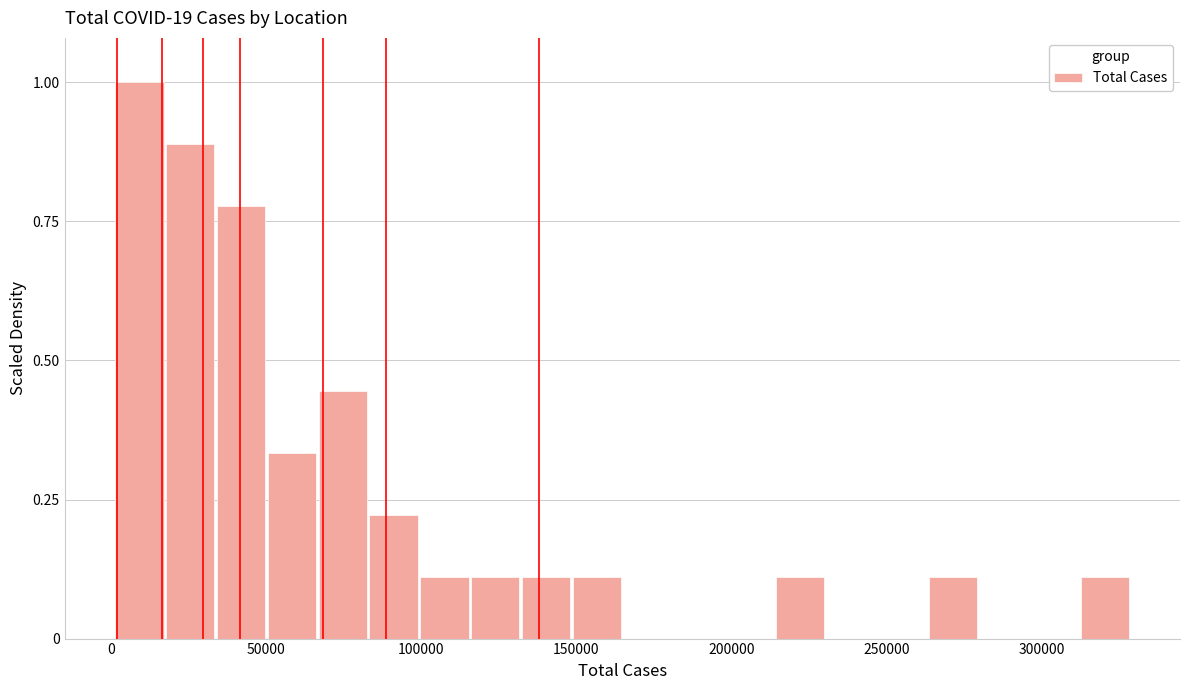

Read against the x-axis, roughly where is the centre of the tallest bar?

10000